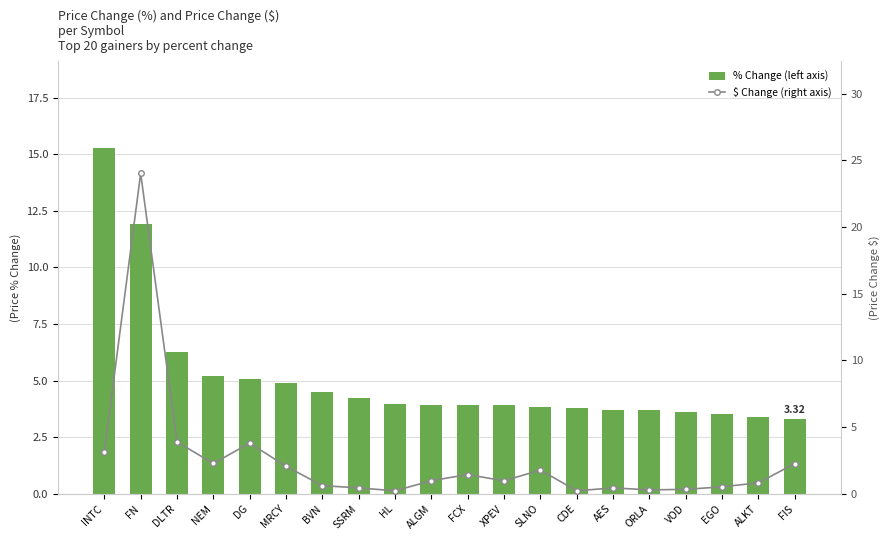

What is the difference between the maximum and minimum values in the $ Change (right axis) series?

23.8